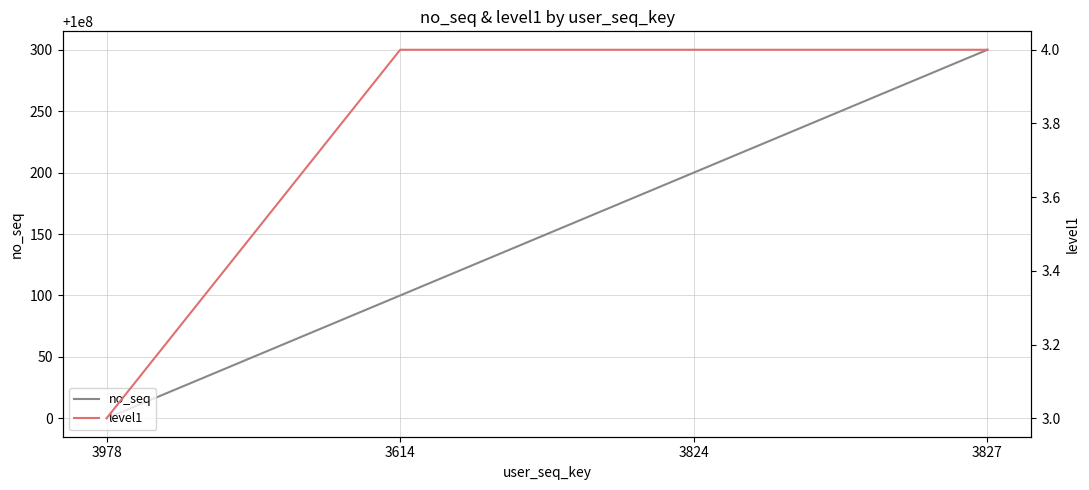

What are all the series names shown in the legend?

no_seq, level1